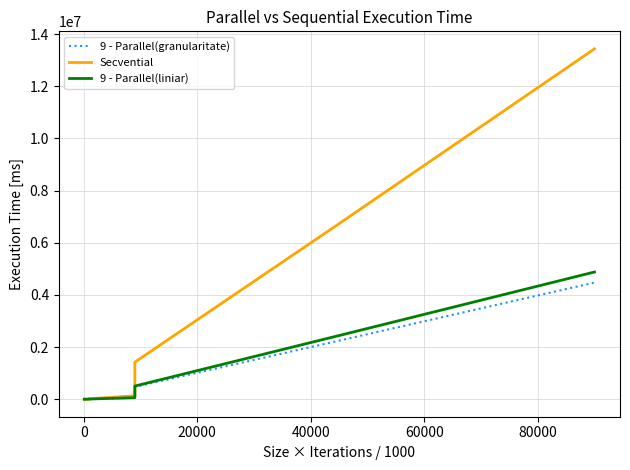

What is the value of the 9 - Parallel(liniar) point at the 6th from the left?

58956.5